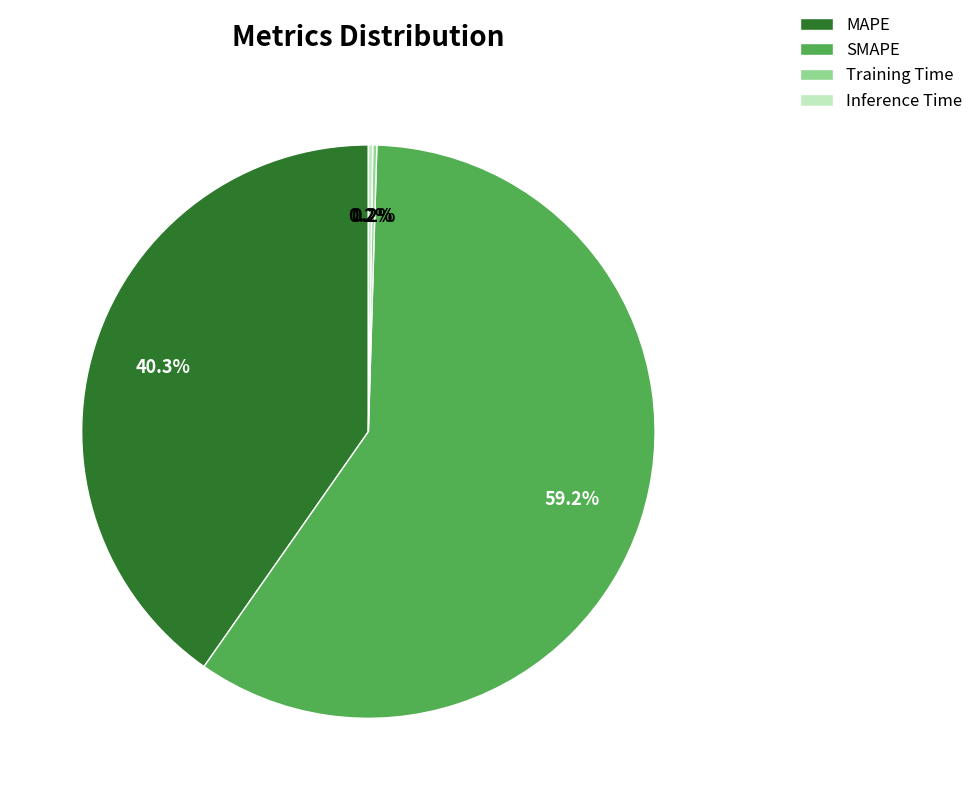

What is the largest slice in the pie chart?

SMAPE